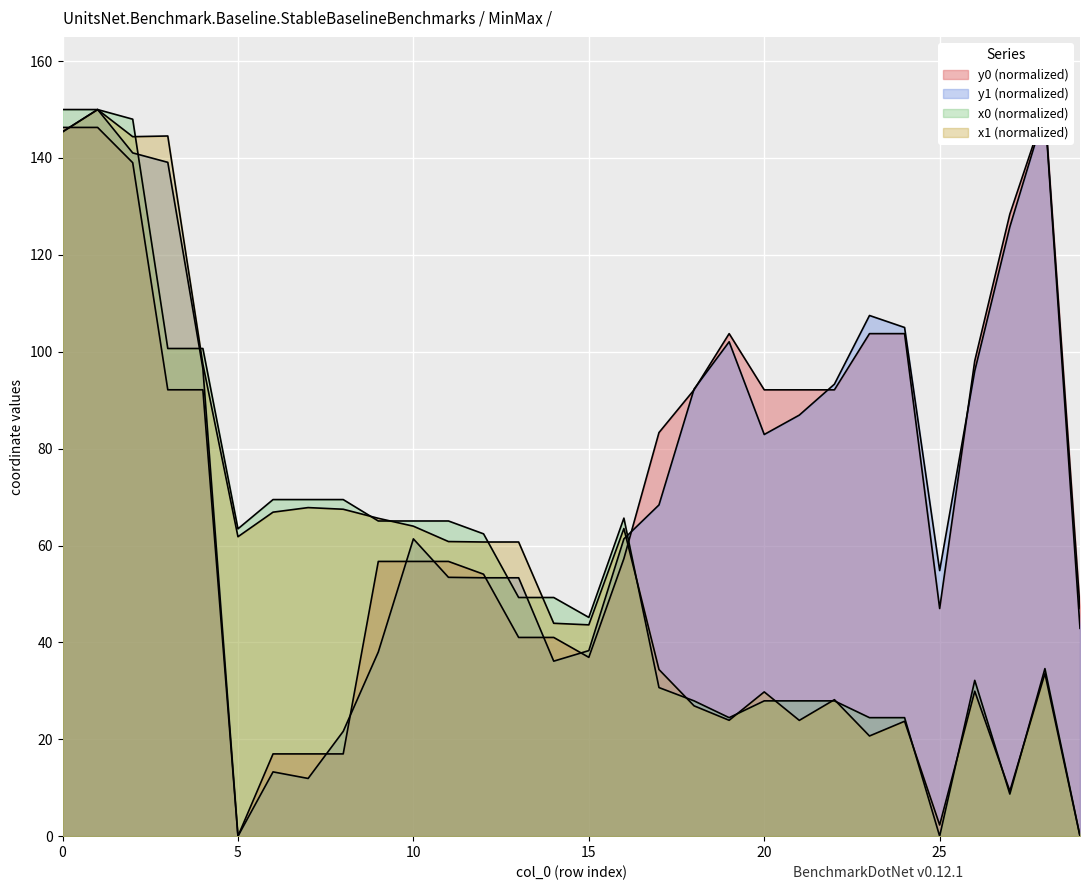

What is the difference between the maximum and minimum values in the x1 series?

150.0